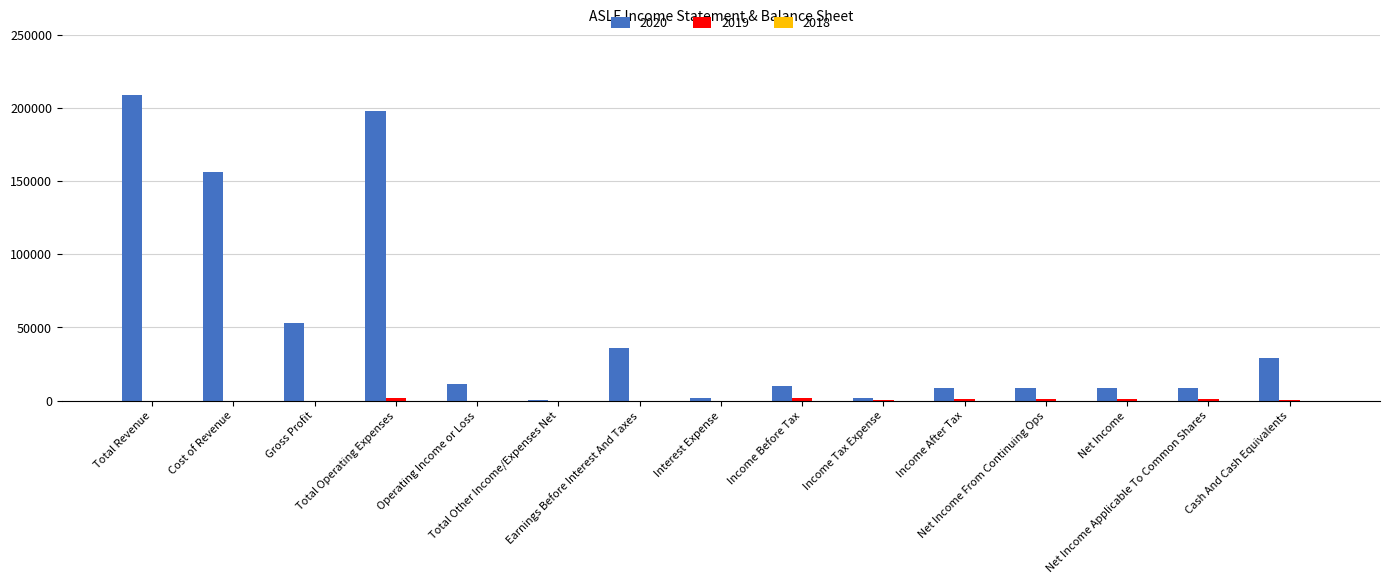

What is the maximum value shown in the chart?

208900